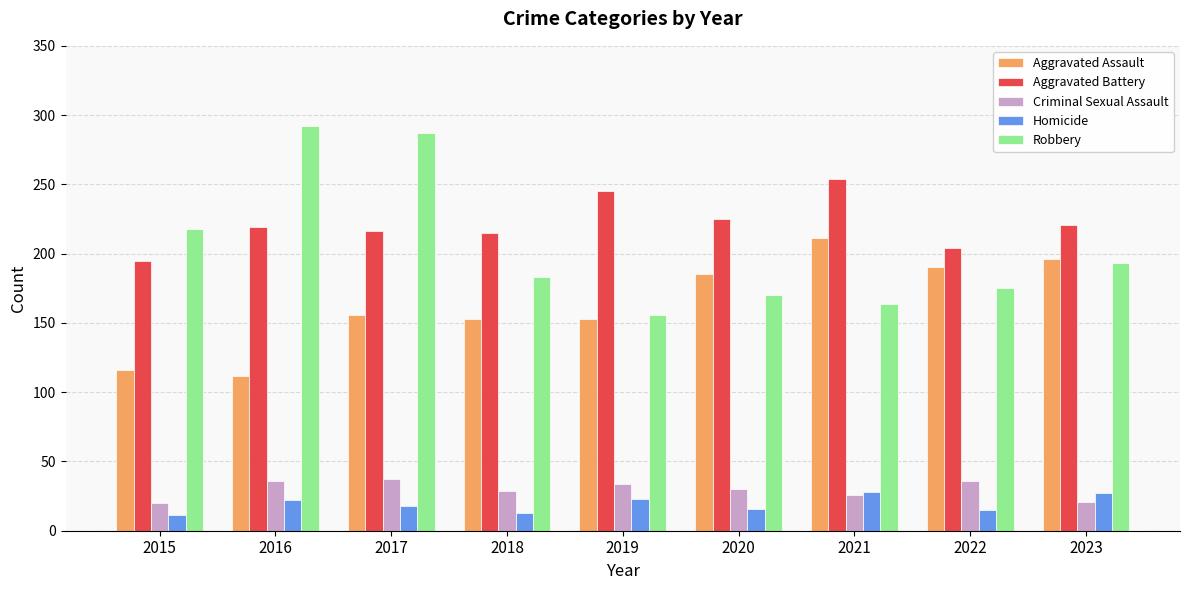

At which category is the sum across all series the highest?

2017